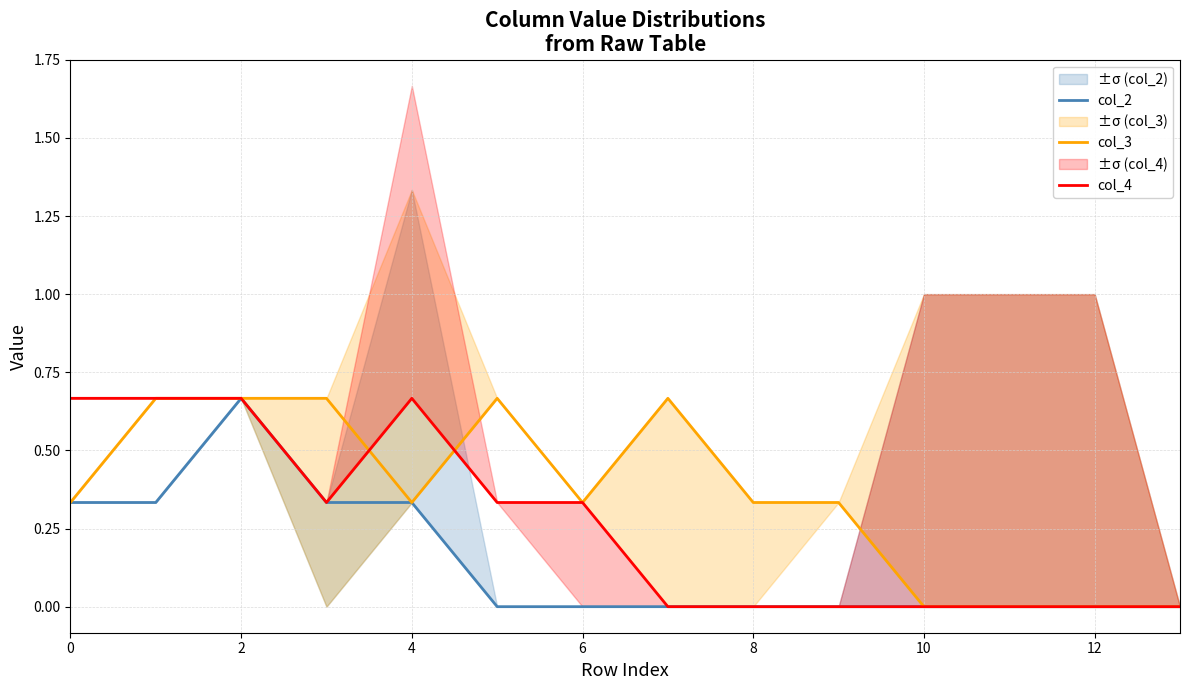

What is the sum of all col_4 values?

3.7